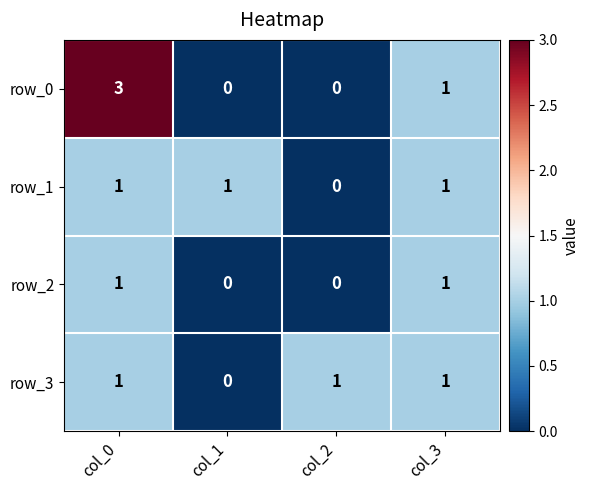

What is the difference between the maximum and minimum values in the row_2 series?

1